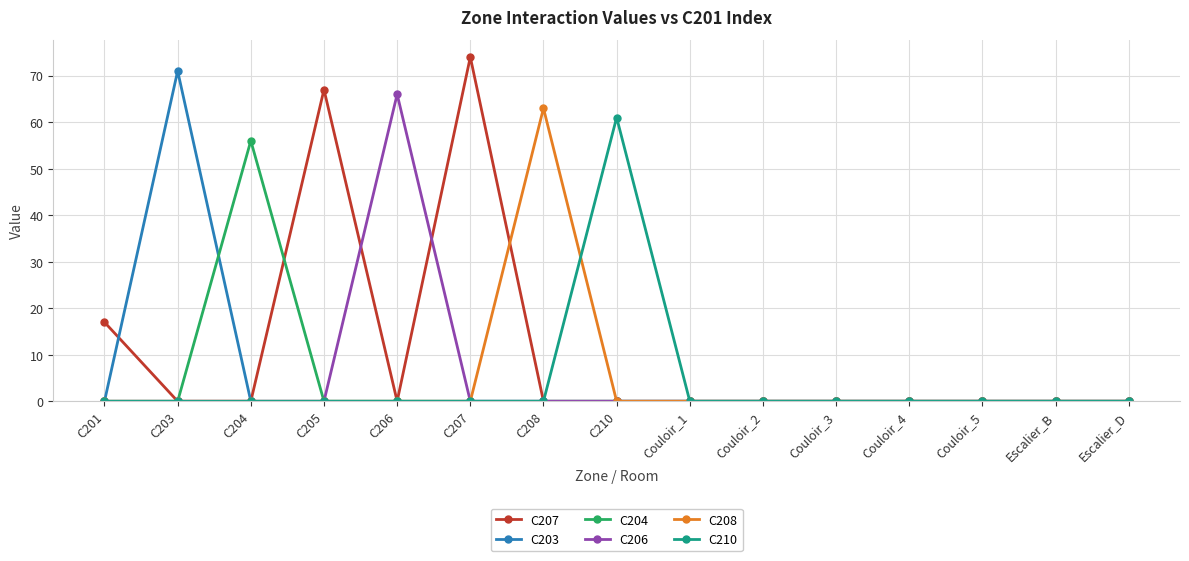

Between C207 and Couloir_5, which series saw the biggest shift?

C207